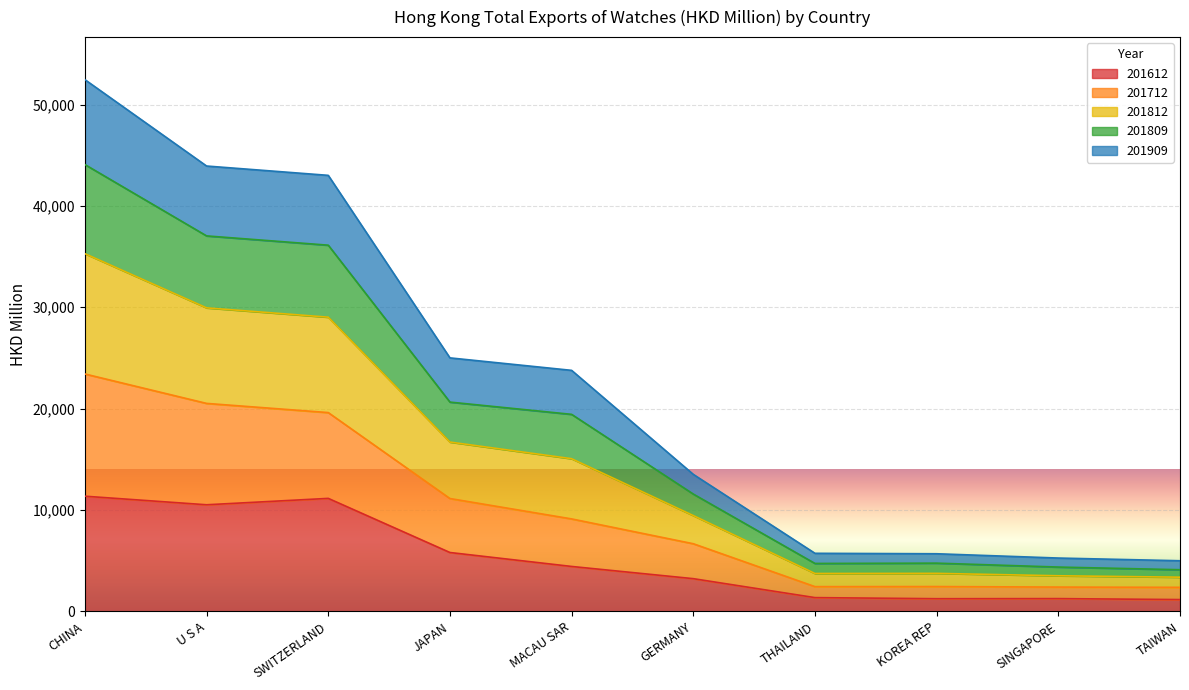

What is the maximum value for 201612?

11356.7